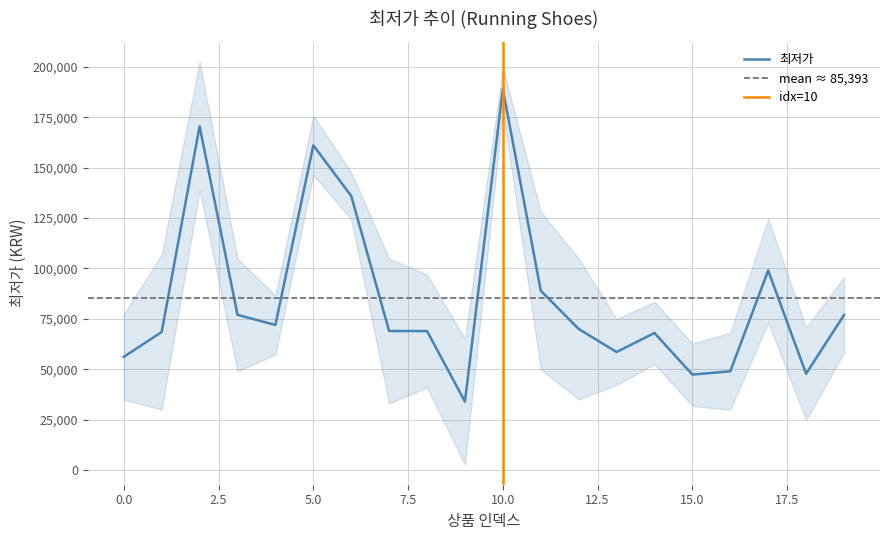

How many data points are less than 70000?

10